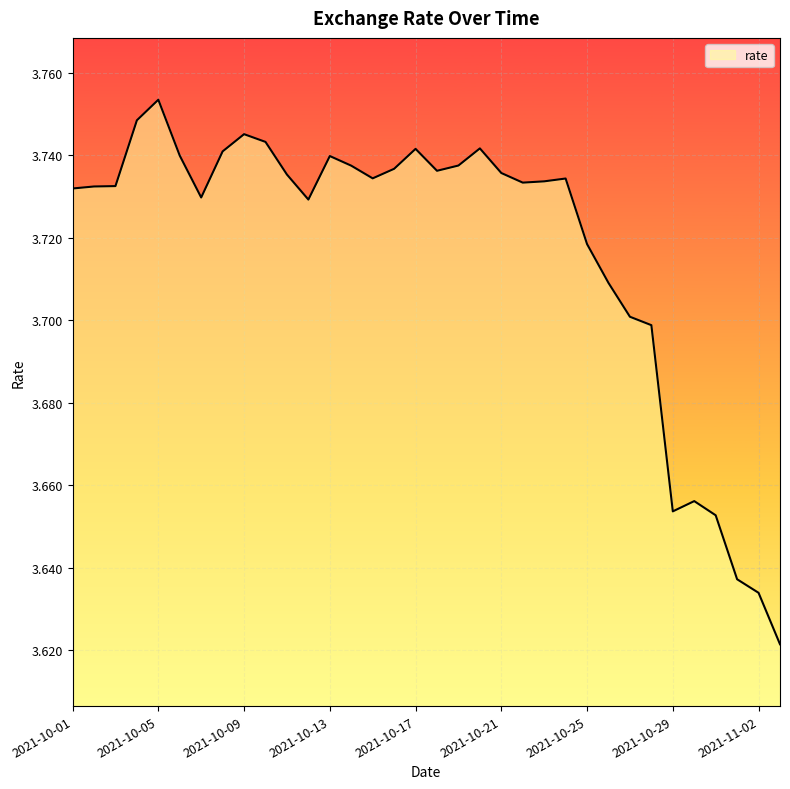

Which label corresponds to the largest value in the chart?

2021-10-05